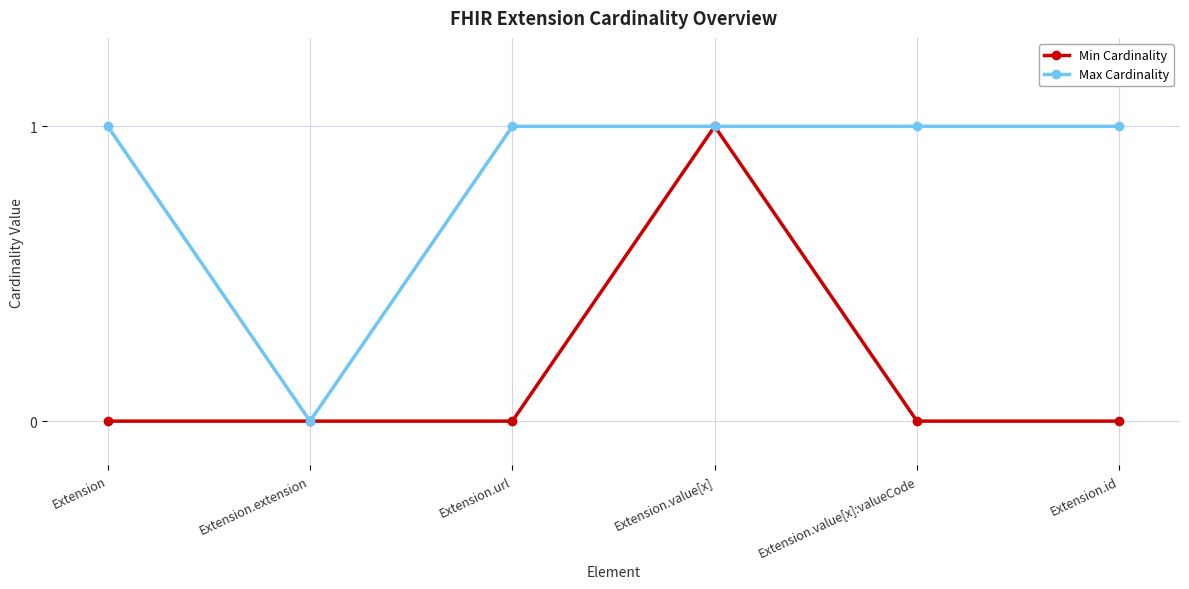

Rank the series by their average value, from highest to lowest.

Max Cardinality, Min Cardinality